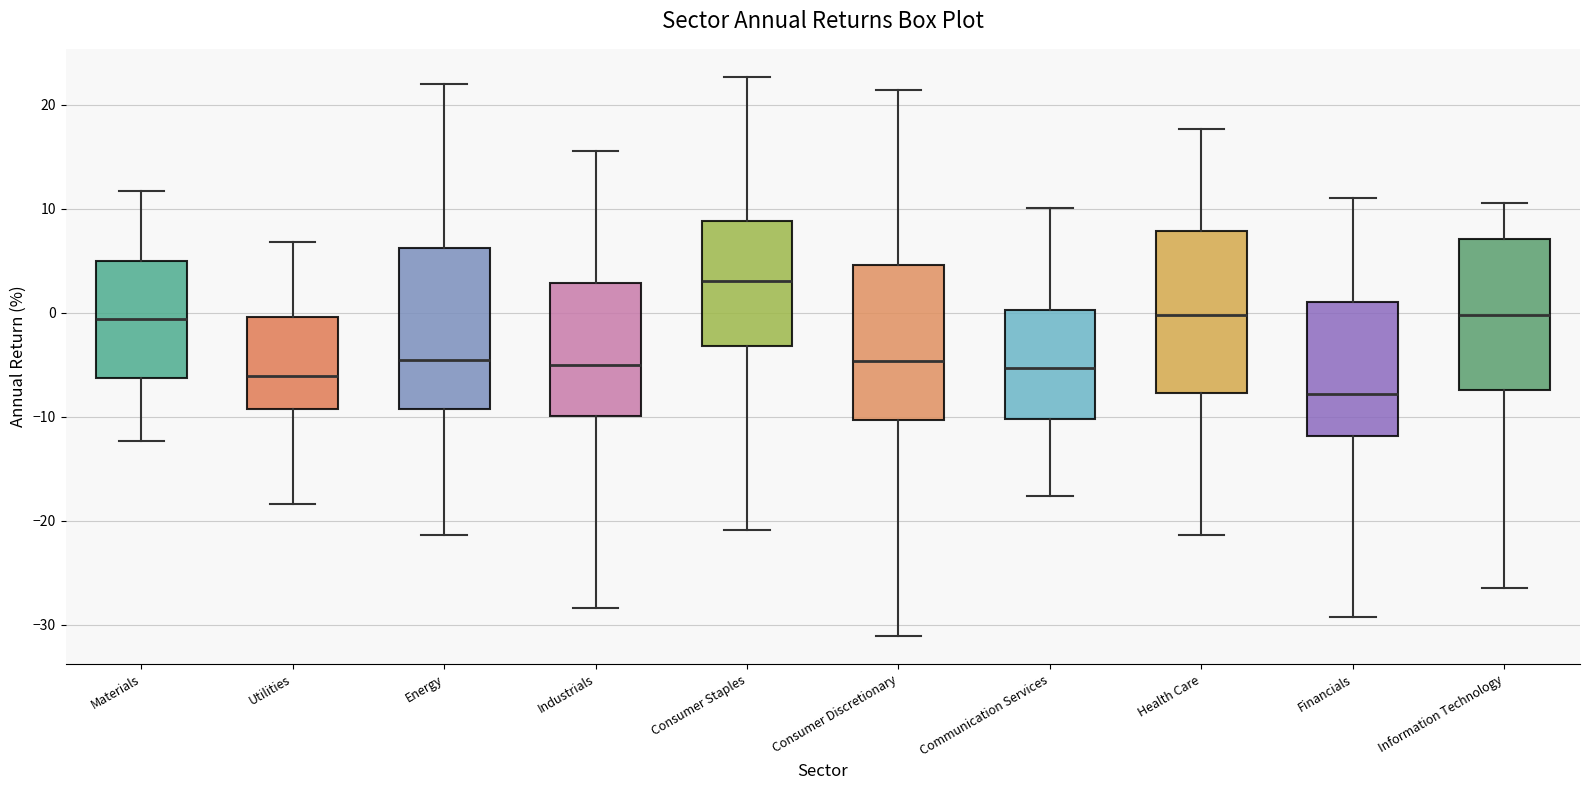

Reading left to right, transcribe this box plot: for each box, give where its median line is, the range the box spans, and where its two whiskers end, as read against the y-axis. The values are not printed on the chart, so give them approximately, as read against the axis.

Materials: median -1, box -6 to 5, whiskers -12 to 12
Utilities: median -6, box -9 to 0, whiskers -18 to 7
Energy: median -5, box -9 to 6, whiskers -21 to 22
Industrials: median -5, box -10 to 3, whiskers -28 to 16
Consumer Staples: median 3, box -3 to 9, whiskers -21 to 23
Consumer Discretionary: median -5, box -10 to 5, whiskers -31 to 21
Communication Services: median -5, box -10 to 0, whiskers -18 to 10
Health Care: median 0, box -8 to 8, whiskers -21 to 18
Financials: median -8, box -12 to 1, whiskers -29 to 11
Information Technology: median 0, box -7 to 7, whiskers -27 to 11